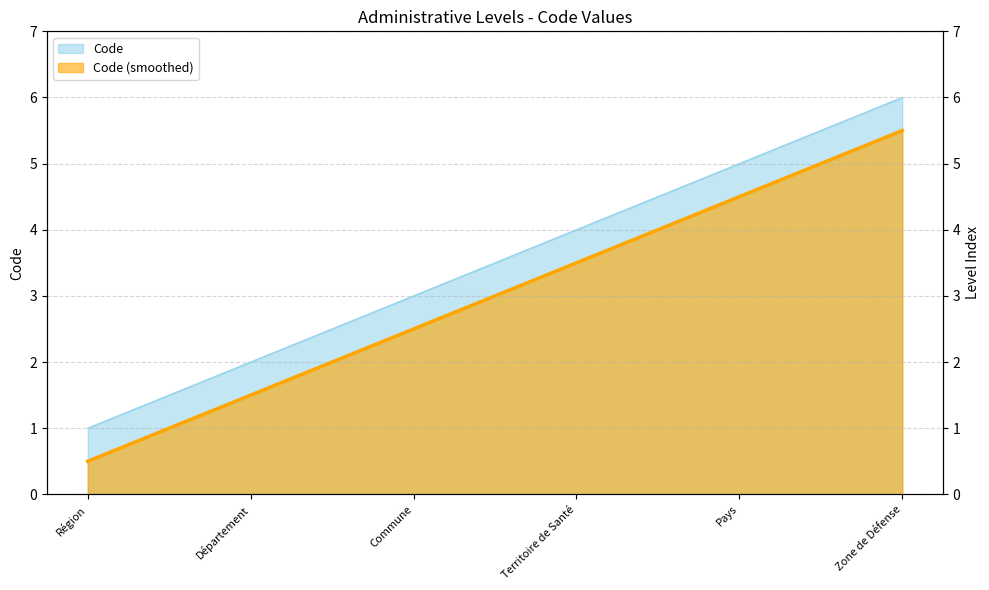

What is the approximate value at Territoire de Santé?

4